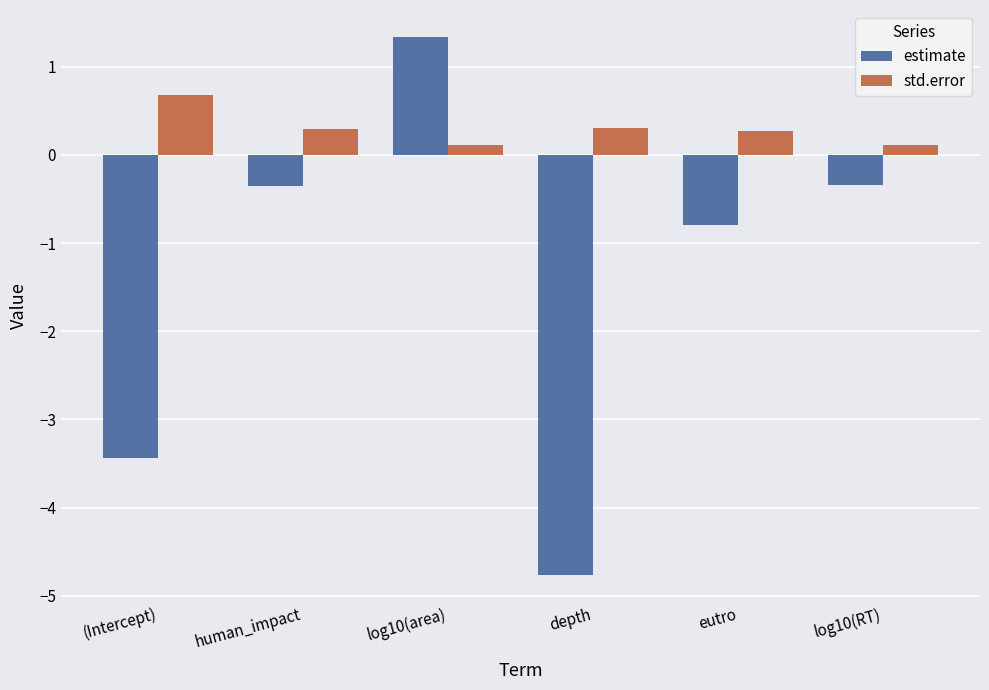

Does the chart contain stacked bars?

No